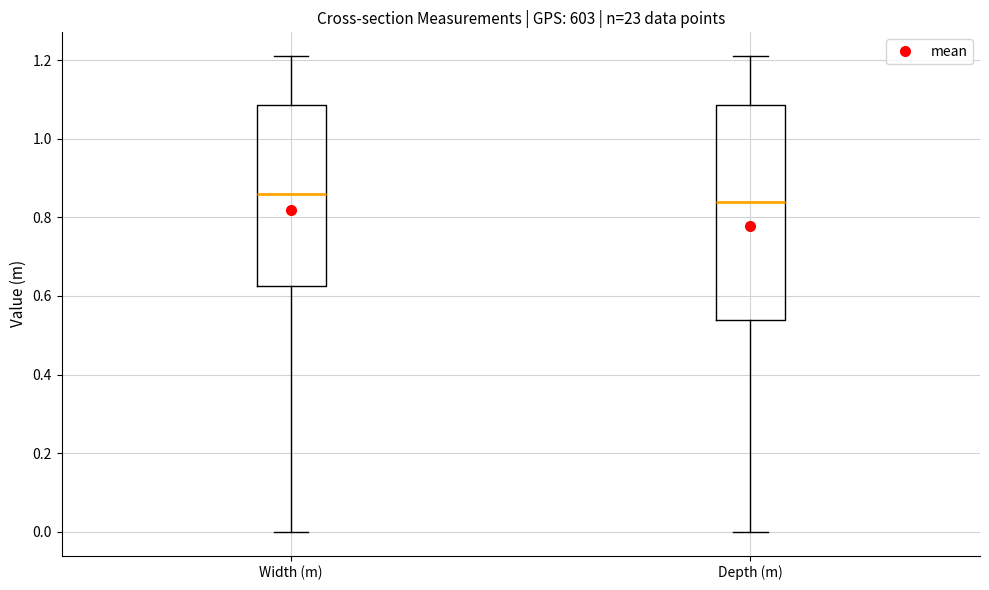

Reading left to right, transcribe this box plot: for each box, give where its median line is, the range the box spans, and where its two whiskers end, as read against the y-axis. The values are not printed on the chart, so give them approximately, as read against the axis.

Width (m): median 0.86, box 0.62 to 1.08, whiskers 0.00 to 1.22
Depth (m): median 0.84, box 0.54 to 1.08, whiskers 0.00 to 1.22